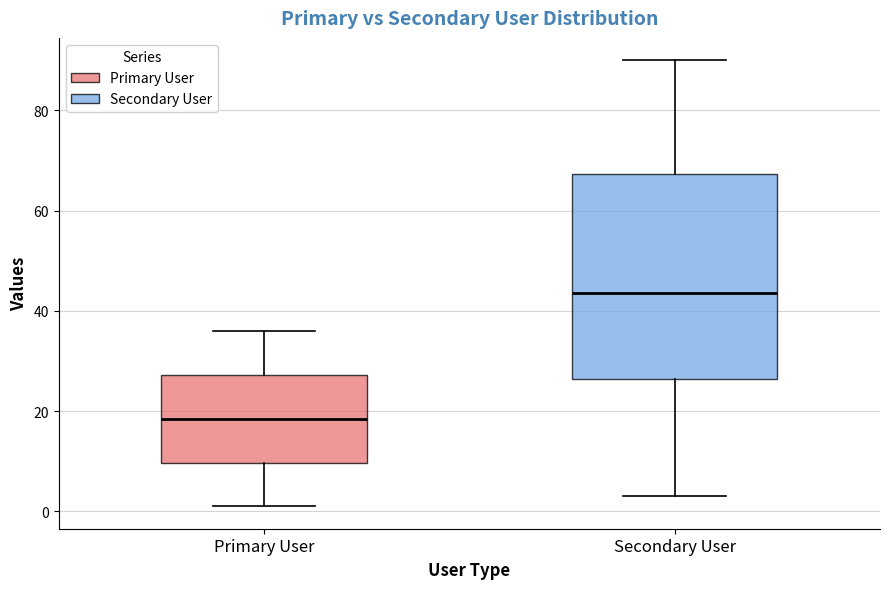

Which box has the lowest median line?

Primary User